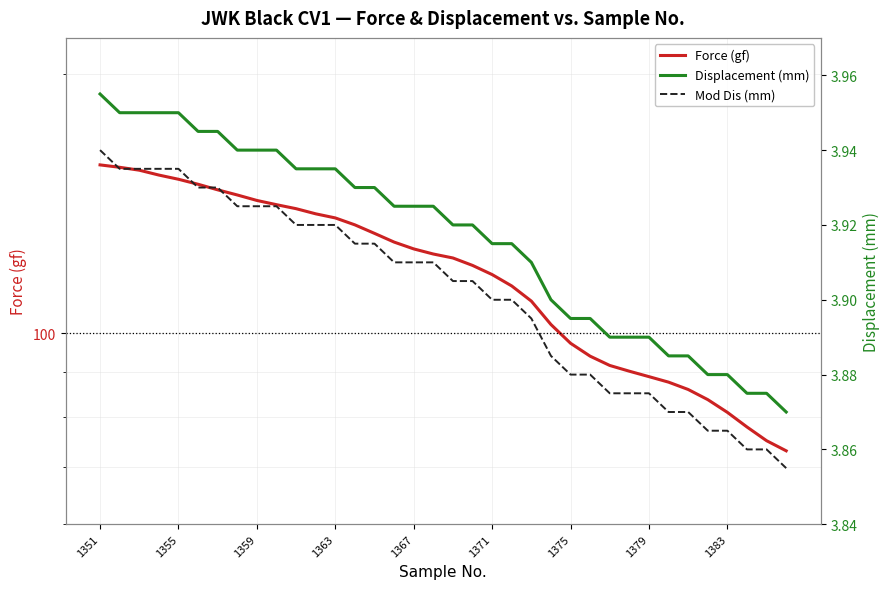

At which category is the sum across all series the highest?

1351